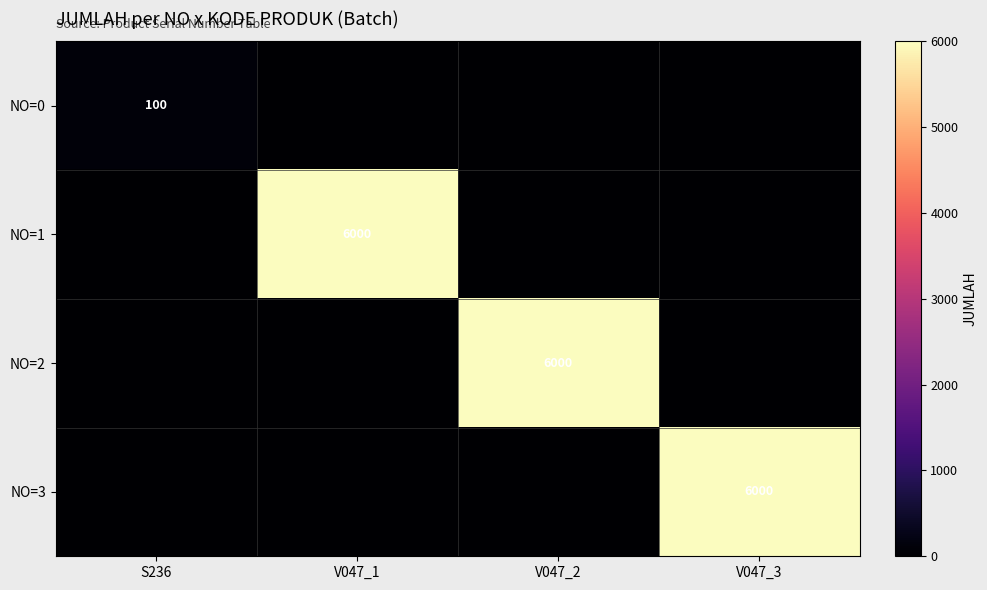

True or false: NO=2 has a value of 6000 at V047_2.

True